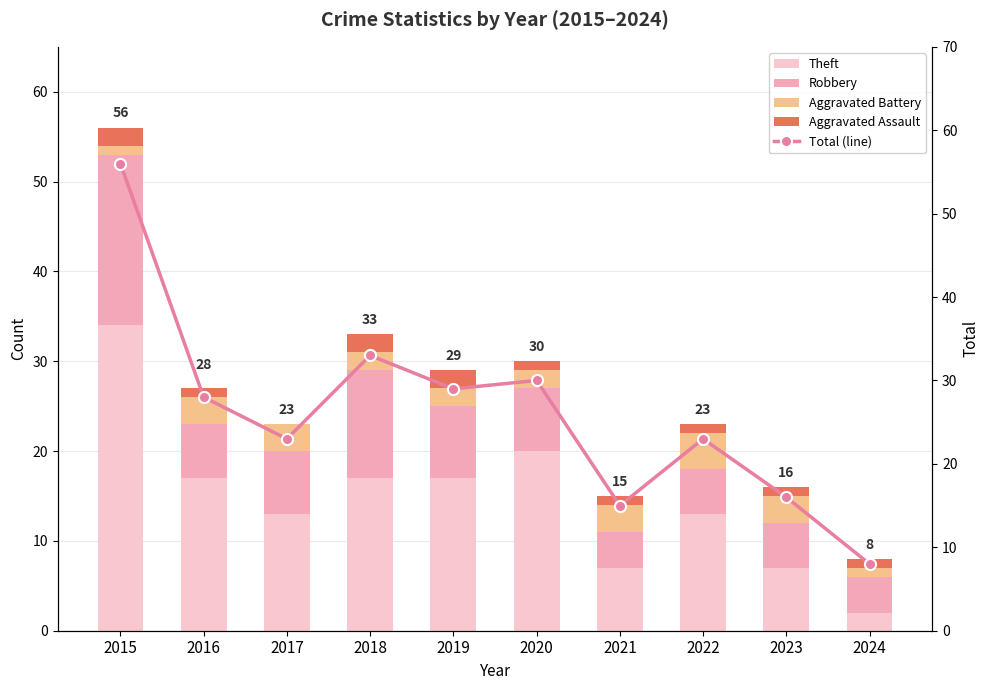

Is it true that Total (line) equals 28 at 2016?

True